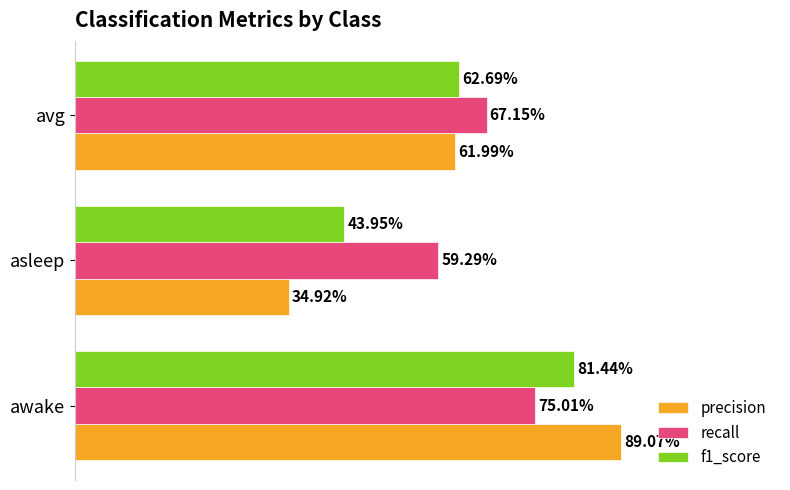

What are all the series names shown in the legend?

precision, recall, f1_score